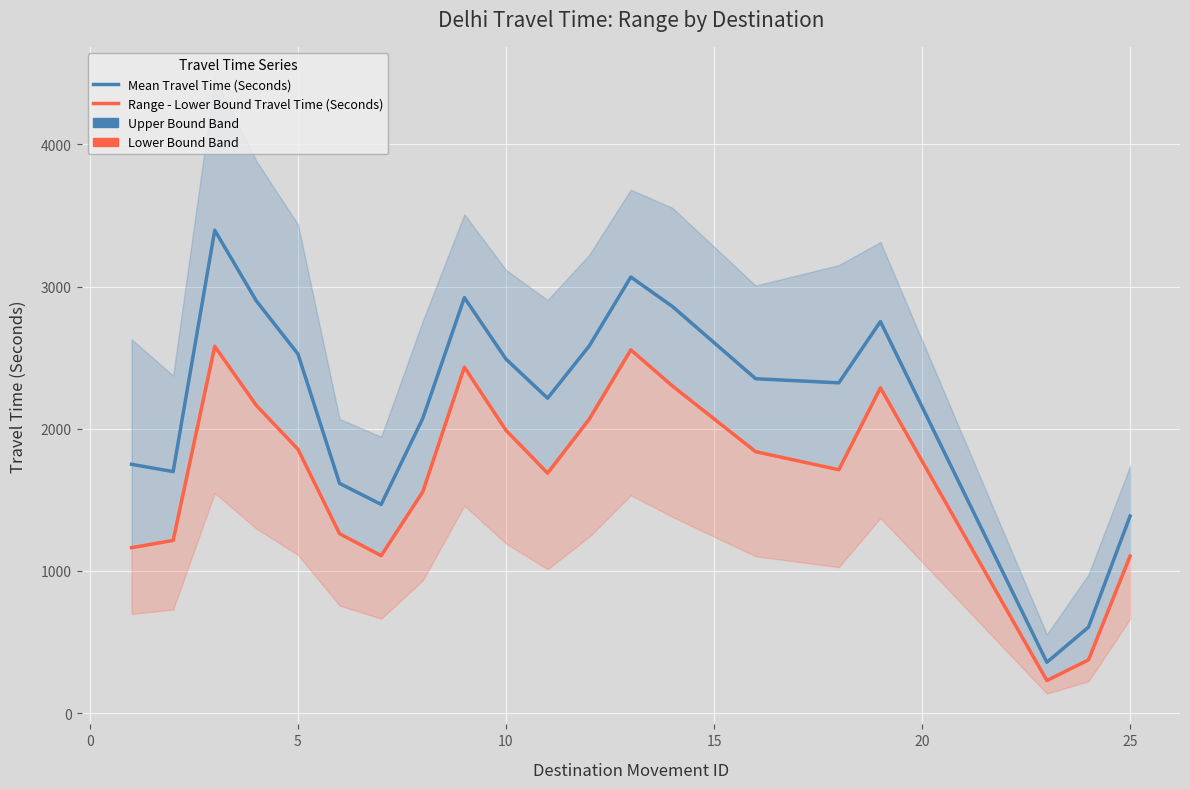

Count the number of values greater than 2352.

9